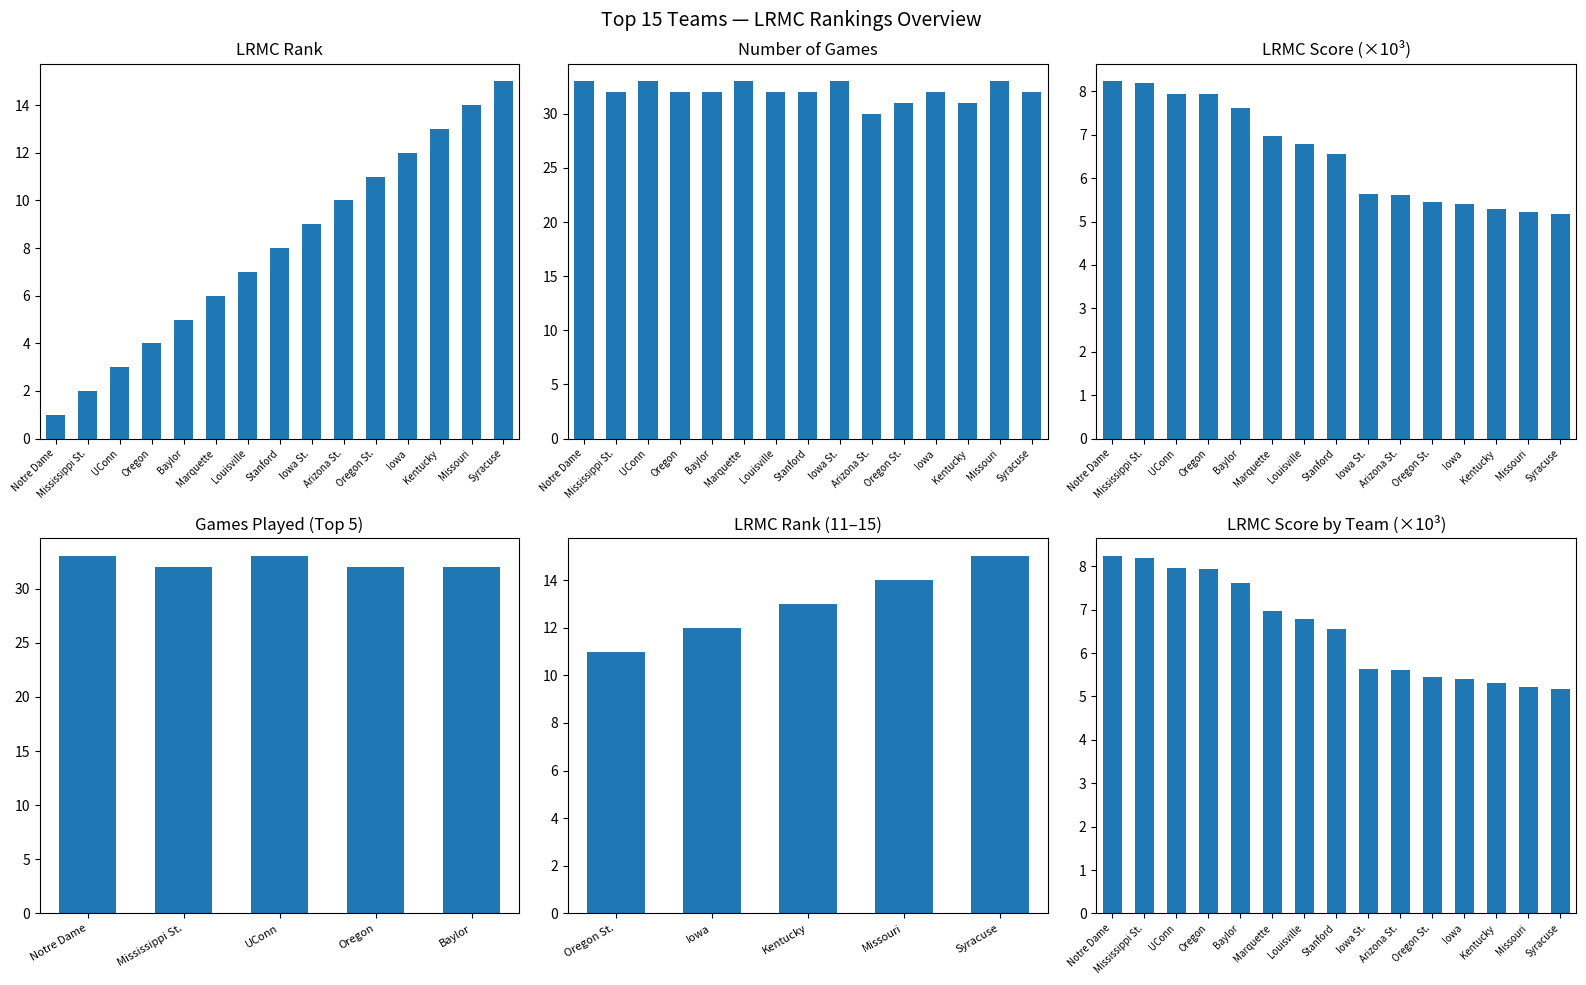

What position from the right is Baylor?

11